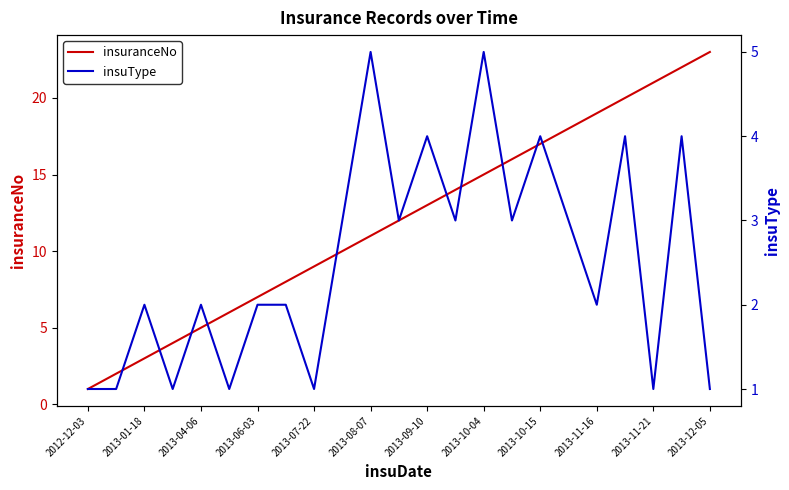

The insuranceNo series shows 2 at 2012-12-03. True or false?

False